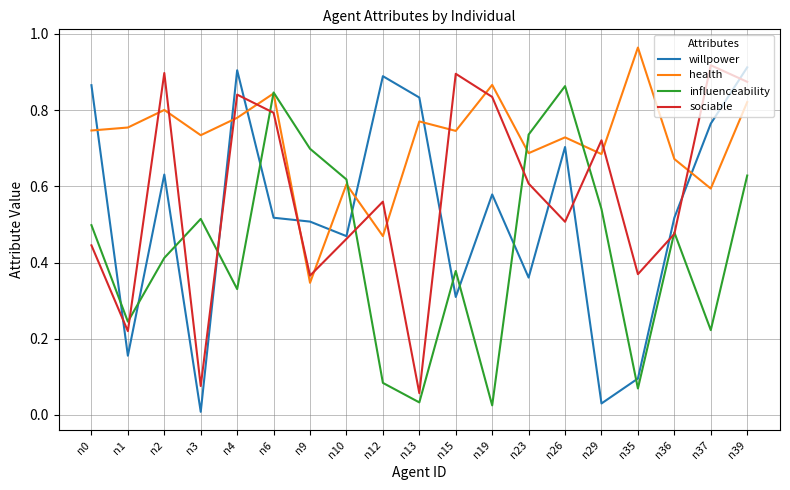

The value of willpower at n36 is 0.9. True or false?

False